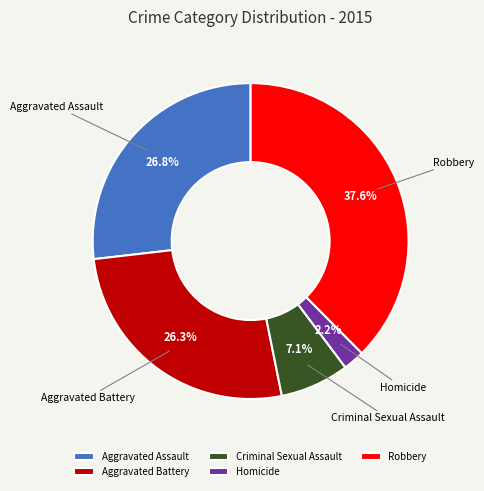

Is it true that Aggravated Assault is 12% of the pie?

False